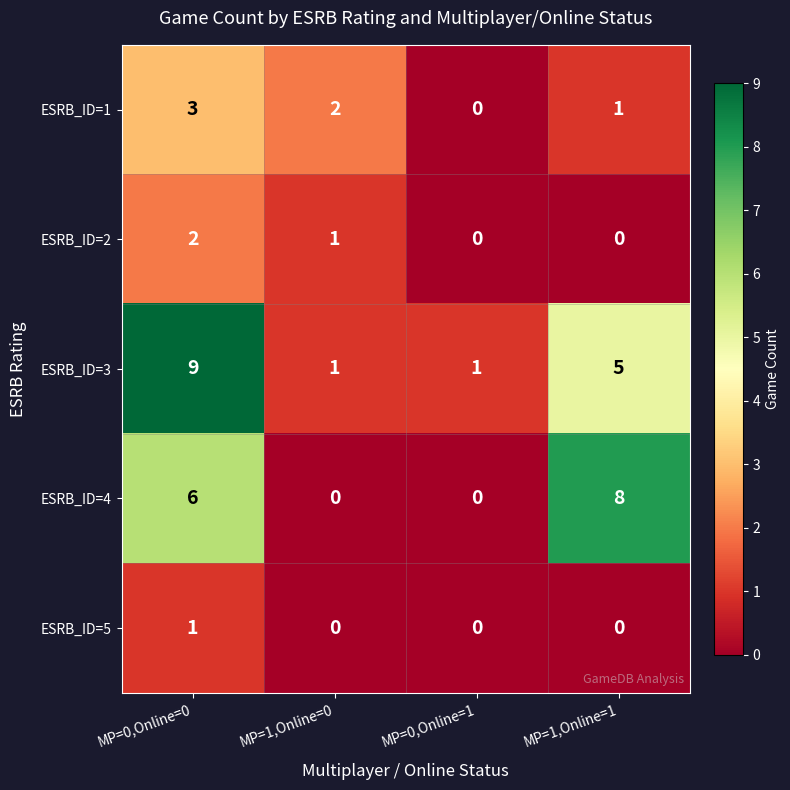

What is the difference between the maximum and minimum values in the ESRB_ID=1 series?

3